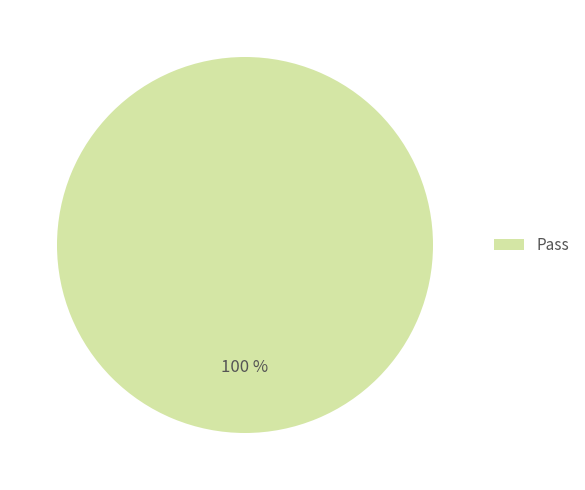

Rank the categories by value from lowest to highest.

Pass